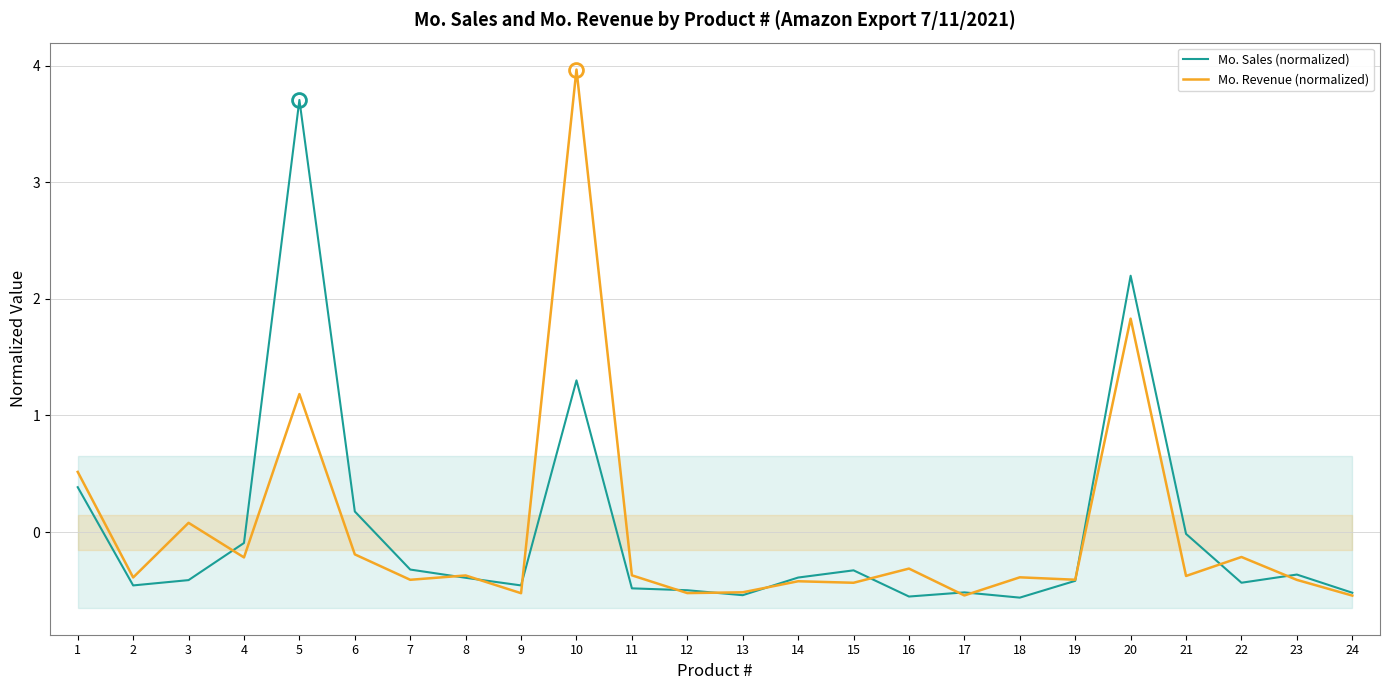

True or false: Mo. Sales (normalized) and Mo. Revenue (normalized) intersect in this chart.

True